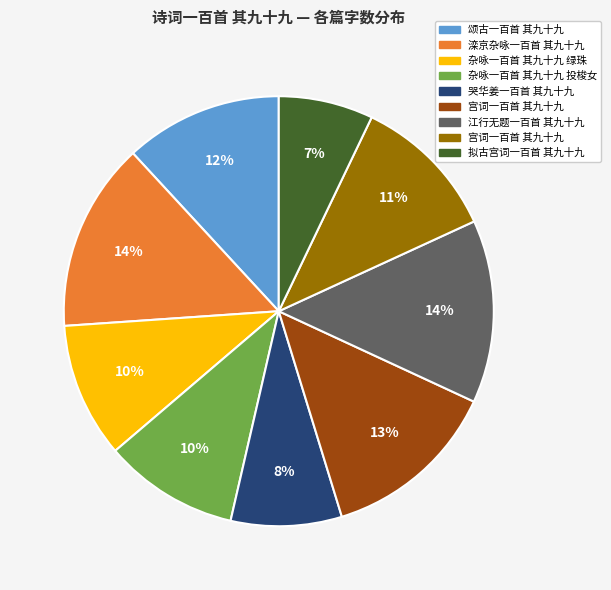

To the nearest percent, what is the average slice percentage?

11%